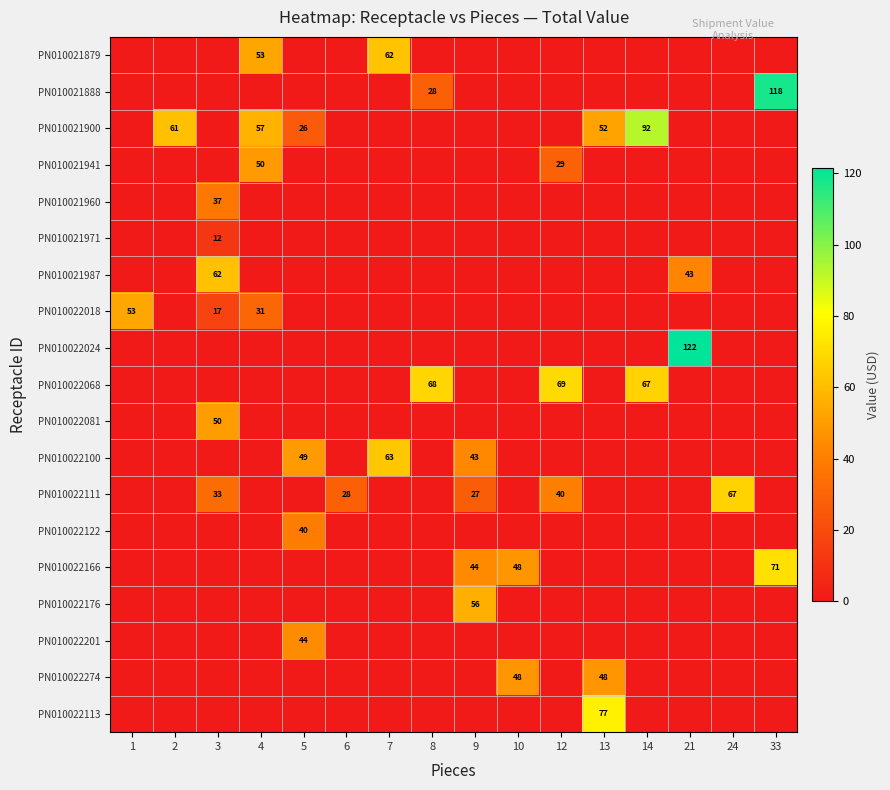

Is it true that PN010021900 equals 26 at 5?

True